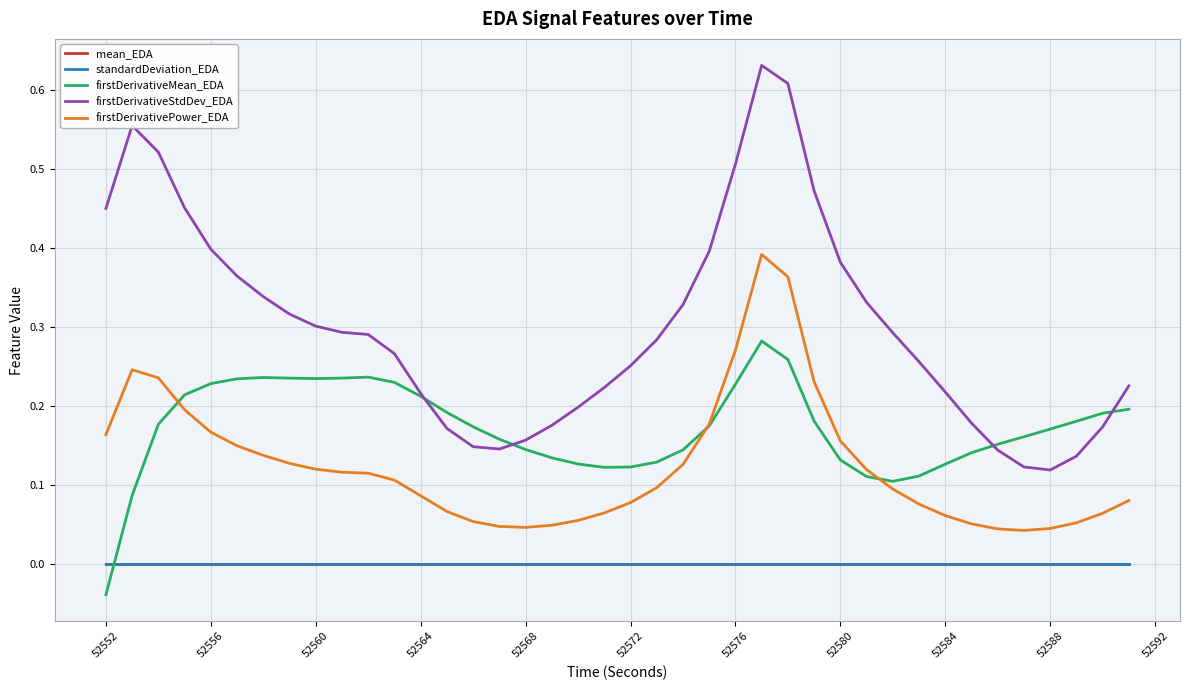

Which series has the largest total across all categories?

firstDerivativeStdDev_EDA